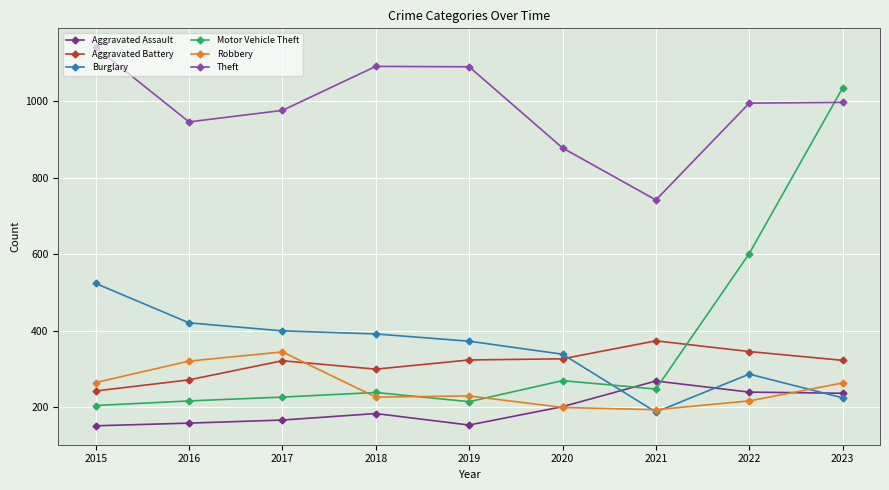

What is the highest value of the Aggravated Battery series?

374